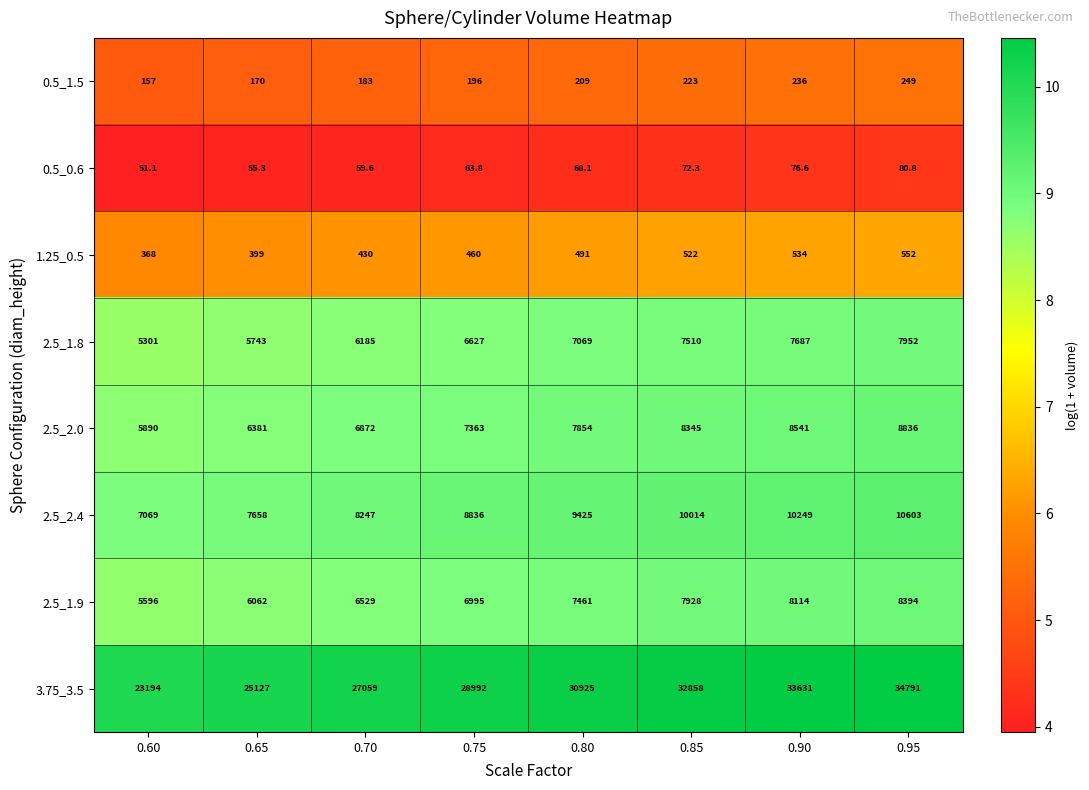

What is the difference between the highest and lowest values at 0.80?

30856.9